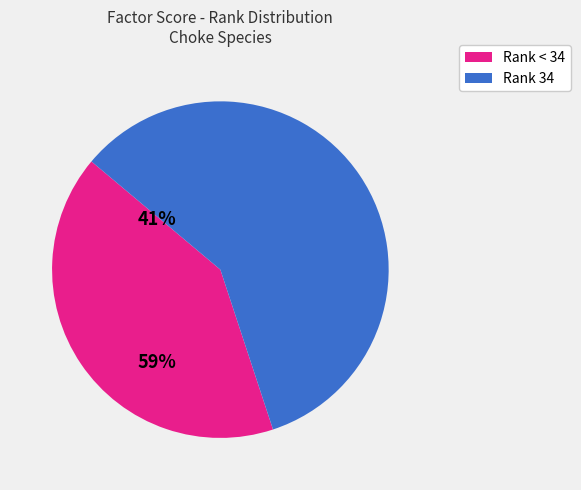

Is there a majority slice in this chart?

Yes